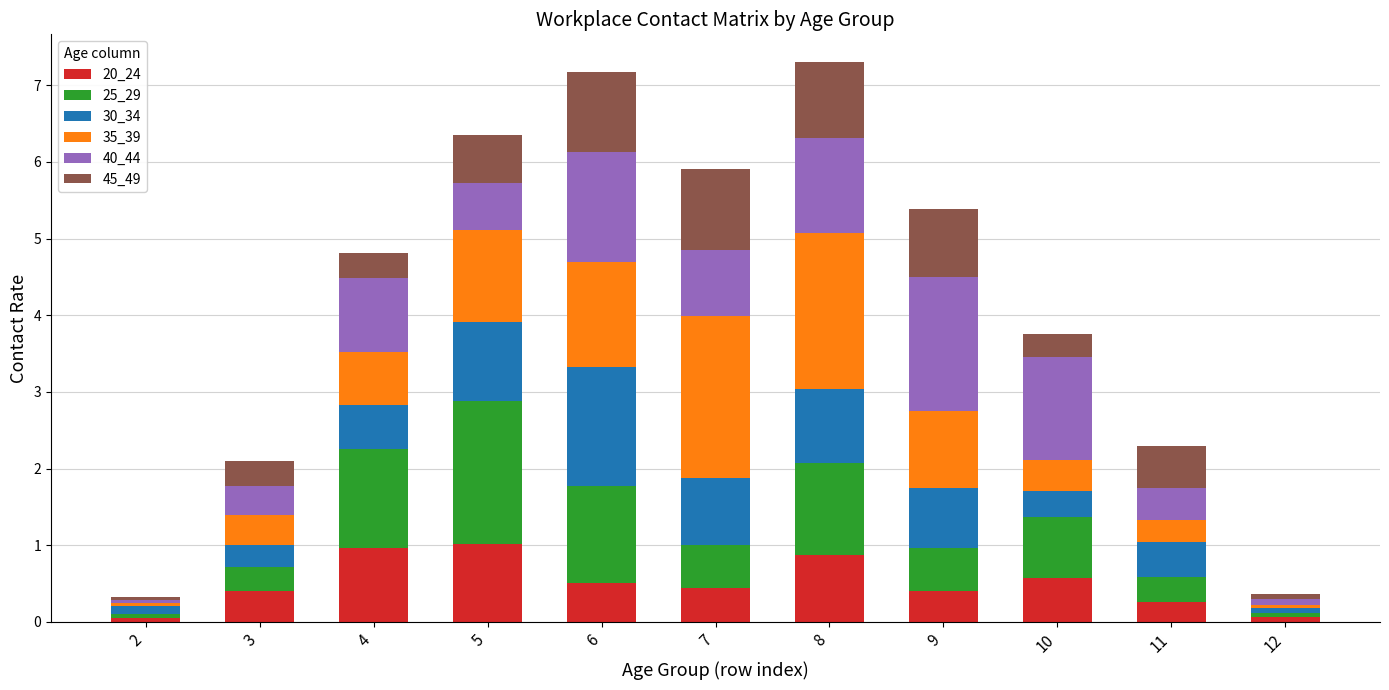

What are all the series names shown in the legend?

20_24, 25_29, 30_34, 35_39, 40_44, 45_49